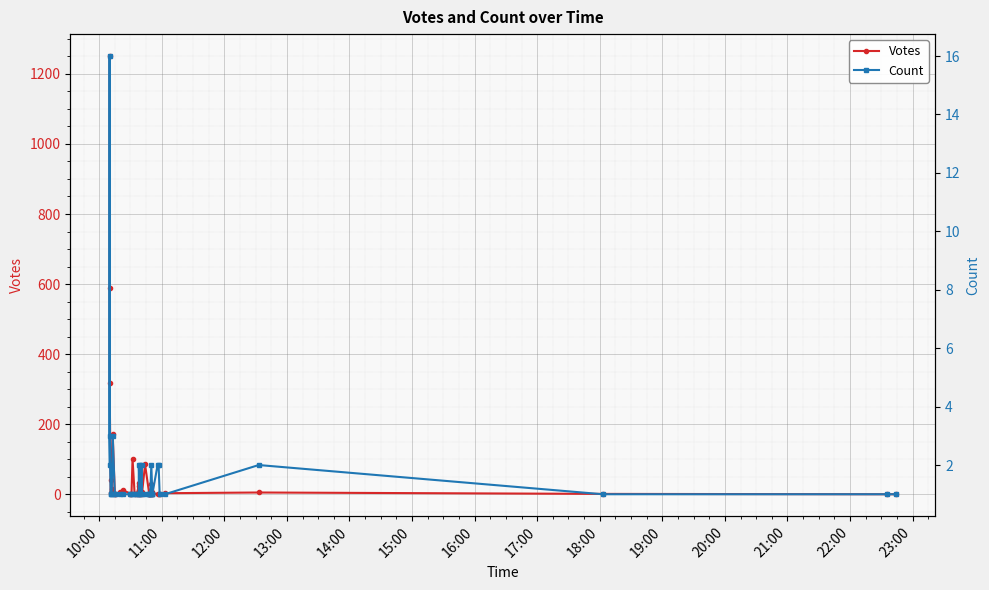

At how many categories does at least one series exceed 267?

3